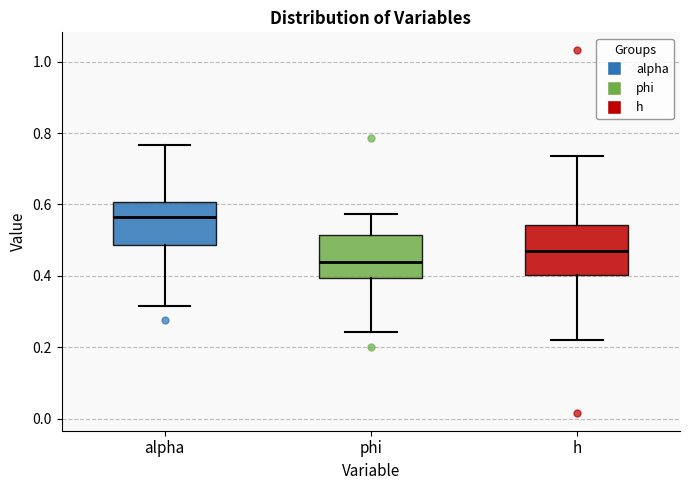

Reading left to right, transcribe this box plot: for each box, give where its median line is, the range the box spans, and where its two whiskers end, as read against the y-axis. The values are not printed on the chart, so give them approximately, as read against the axis.

alpha: median 0.56, box 0.48 to 0.60, whiskers 0.32 to 0.76
phi: median 0.44, box 0.40 to 0.52, whiskers 0.24 to 0.58
h: median 0.46, box 0.40 to 0.54, whiskers 0.22 to 0.74